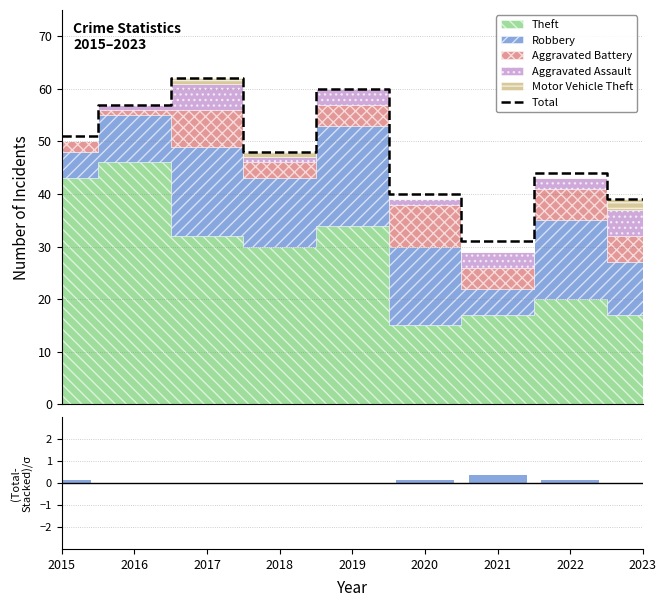

What is the sum of all (Total-Stacked)/σ values?

0.8